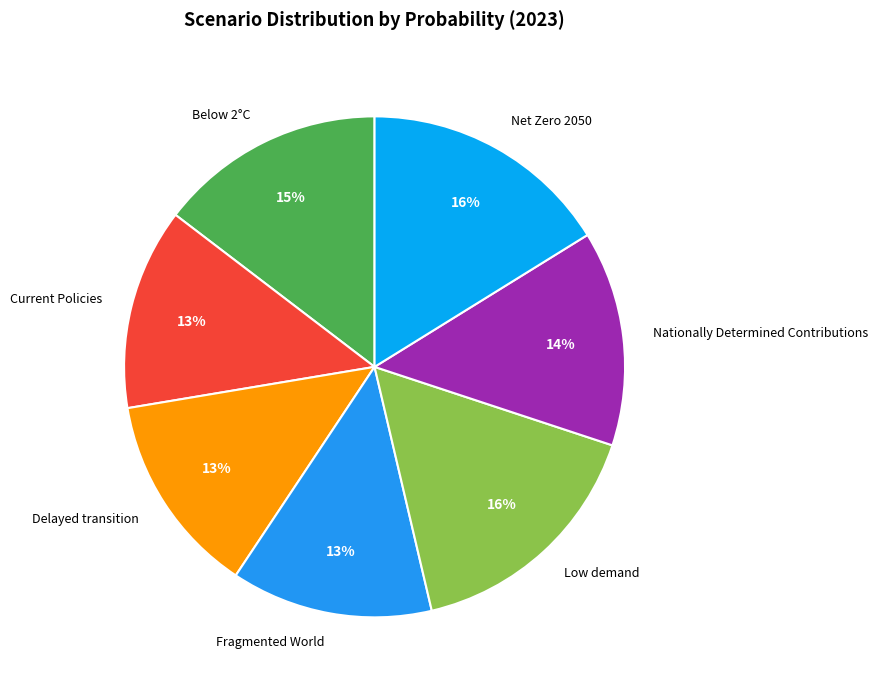

True or false: Net Zero 2050 accounts for 2% of the total.

False